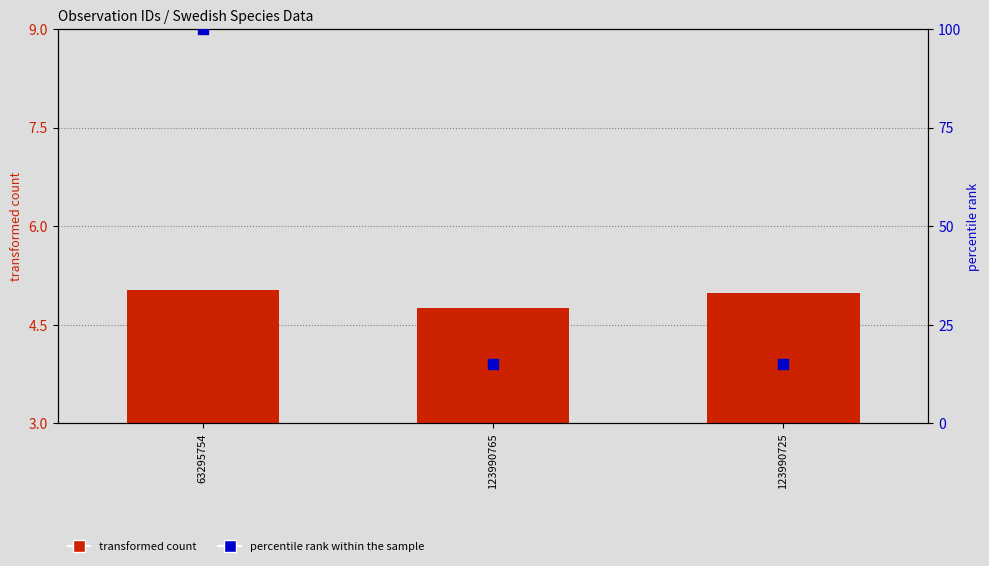

Which series has the largest Y range (max minus min)?

percentile rank within the sample